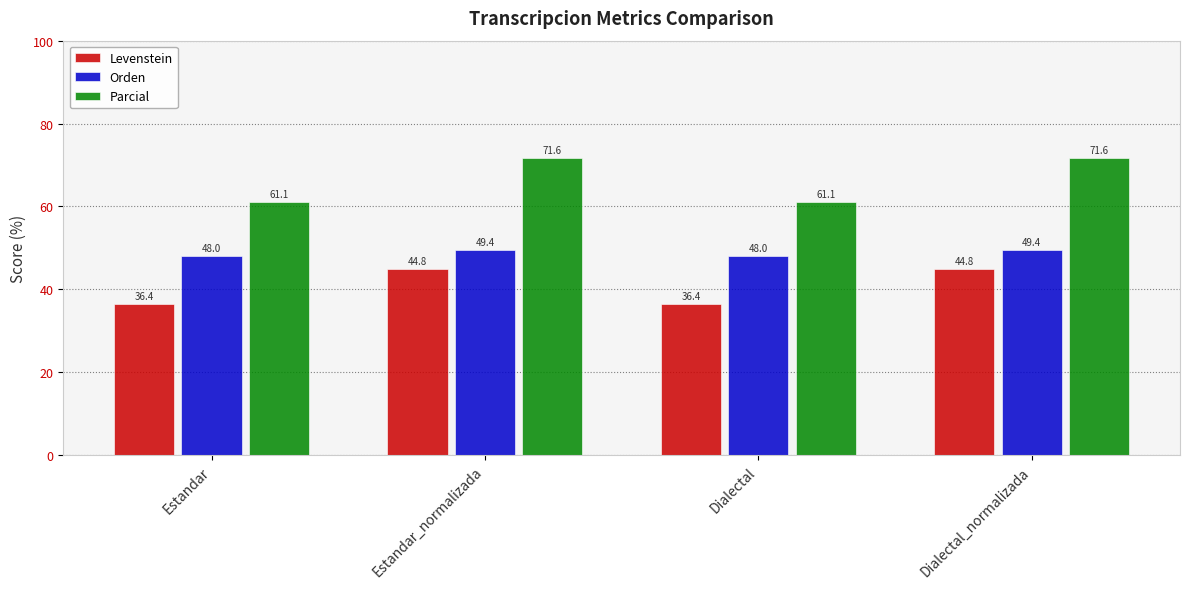

Is the value of Orden at Dialectal greater than the value of Levenstein at Estandar?

Yes